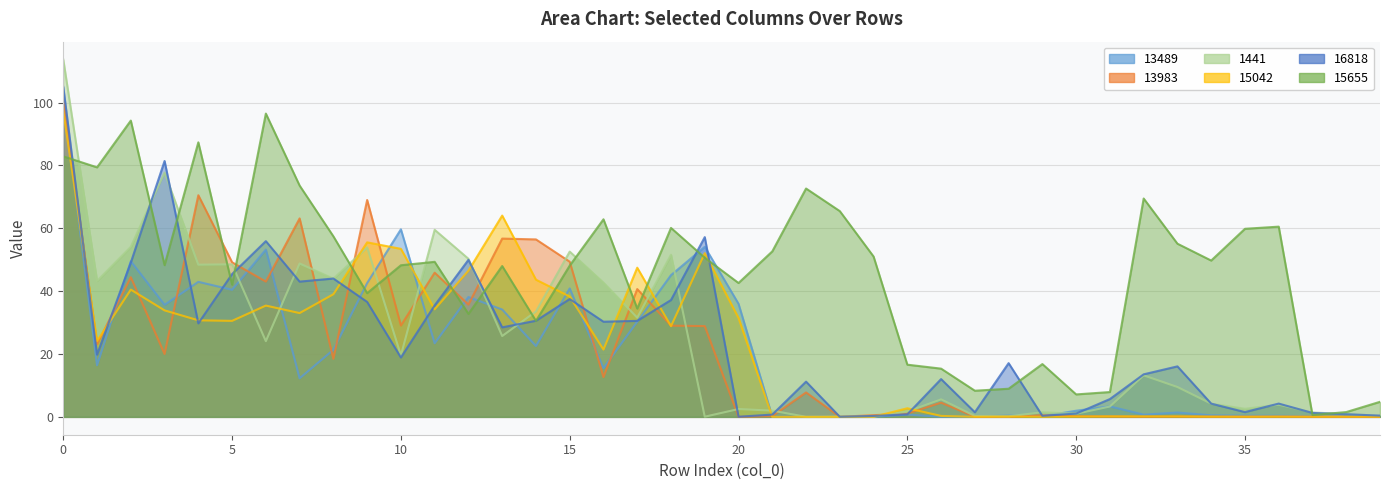

What is the average value of the 1441 series?

24.4